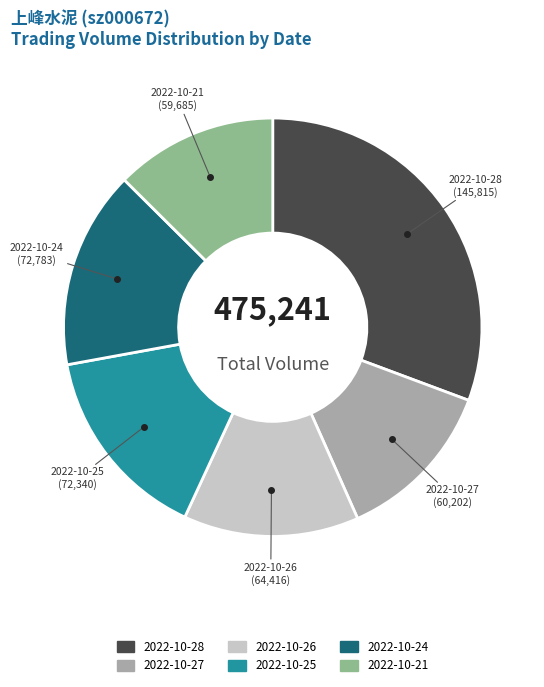

How many segments does this pie chart have?

6